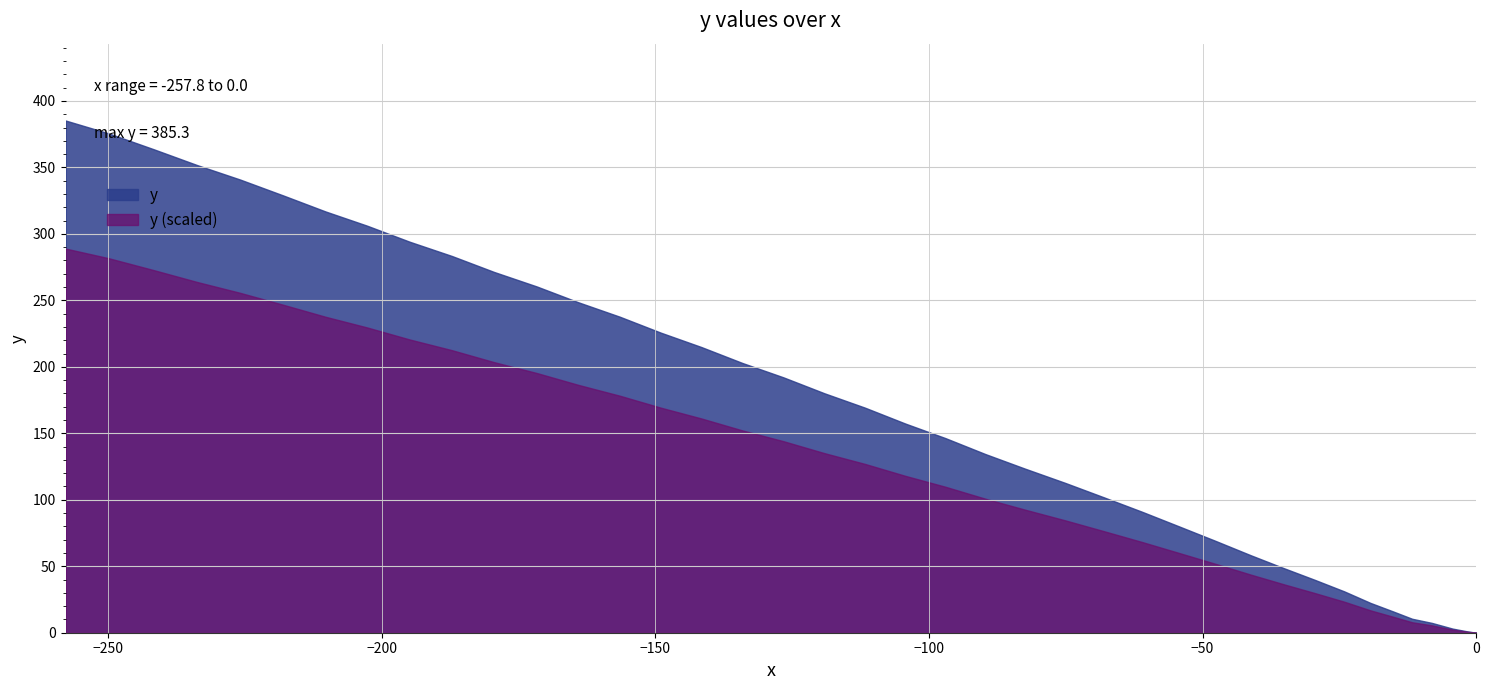

Which series has the largest total across all categories?

y